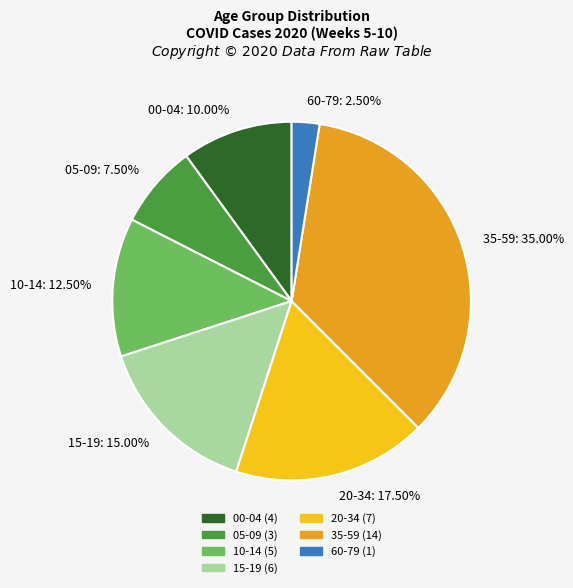

Which has a higher value, 10-14: 12.50% or 60-79: 2.50%?

10-14: 12.50%